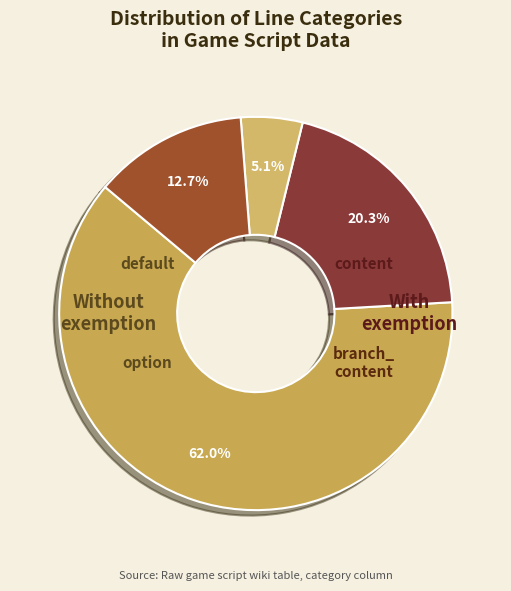

Which category has the biggest portion of the pie?

default